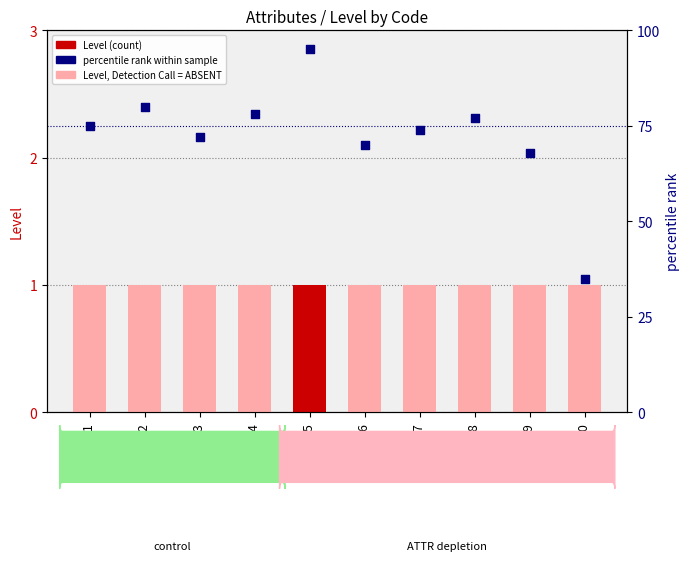

What are all the series names shown in the legend?

Level, percentile rank